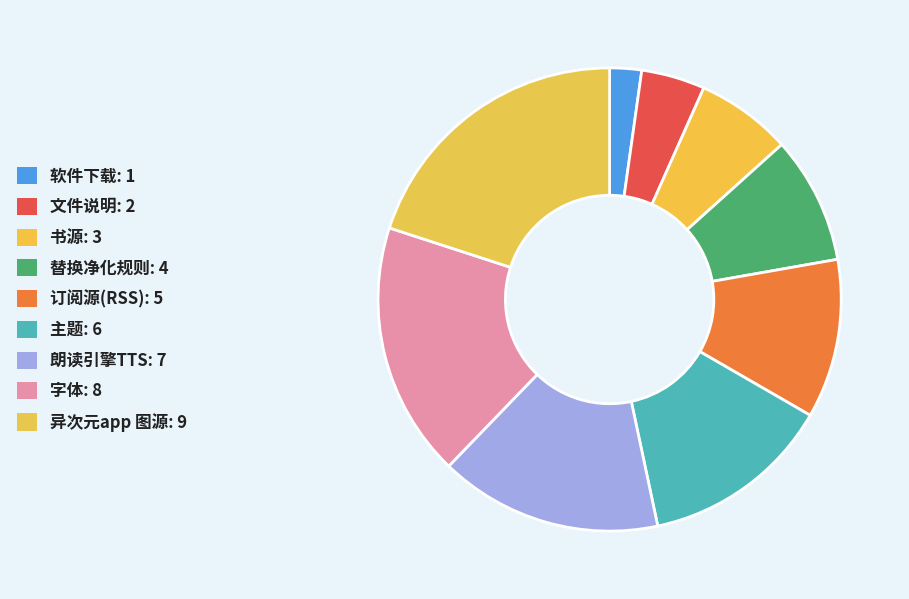

What is the largest slice in the pie chart?

异次元app 图源